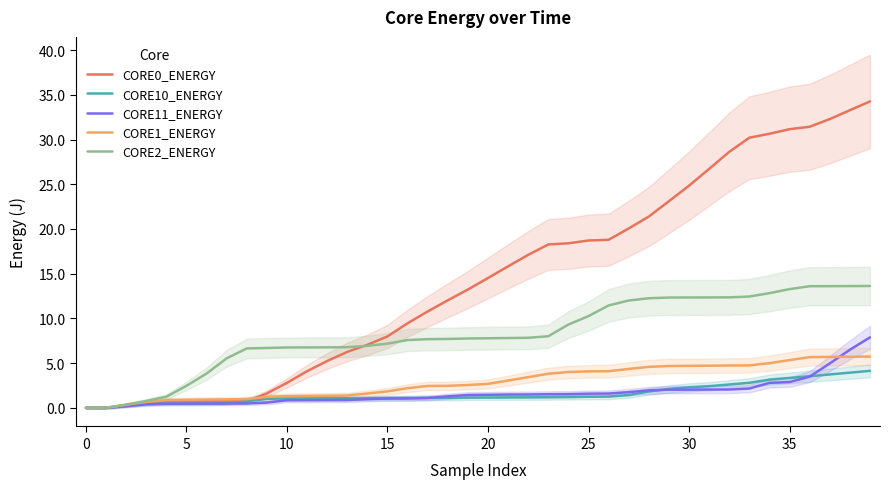

What is the highest value of the CORE2_ENERGY series?

13.6